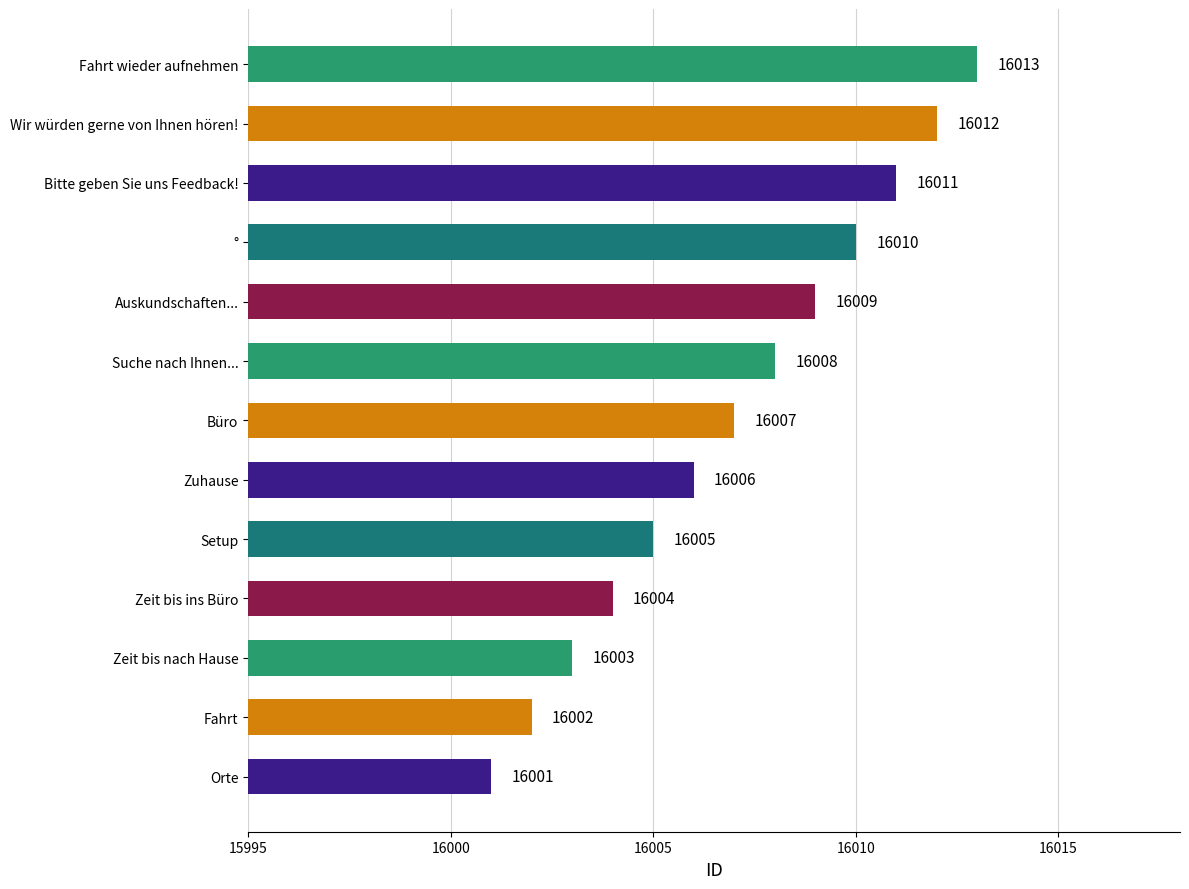

At which label is the value closest to 16007?

Büro